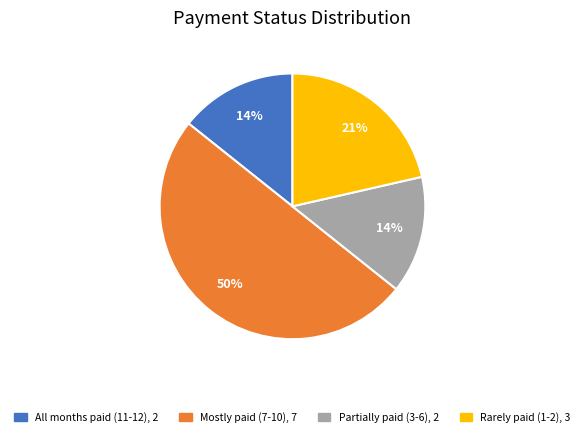

To the nearest percent, what is the average slice percentage?

25%